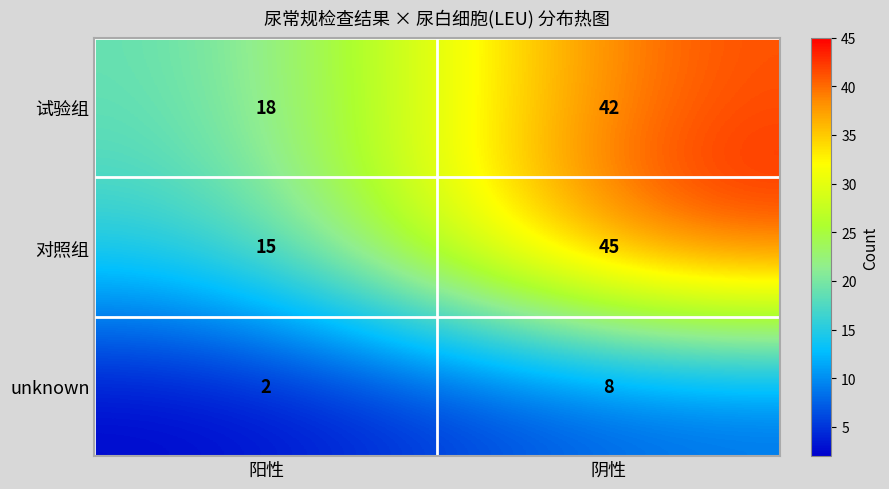

At which category is the sum across all series the highest?

阴性